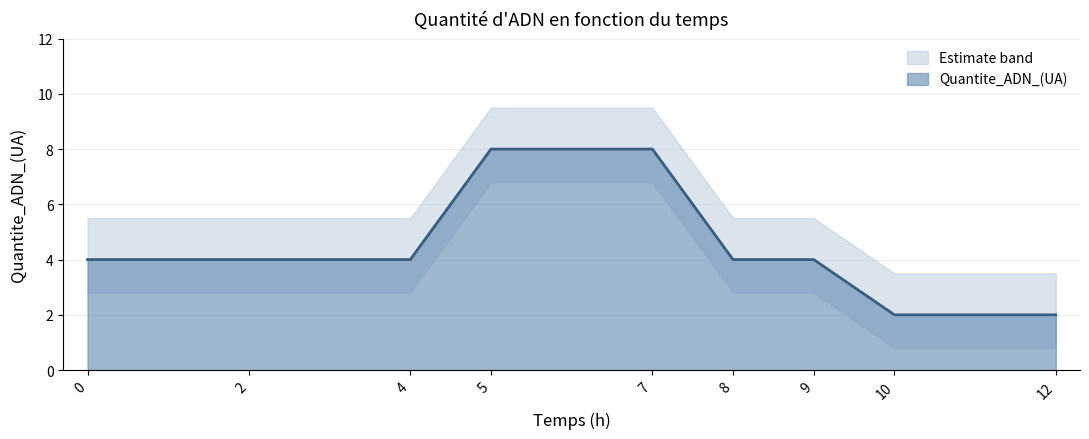

Count the number of values greater than 4.

2